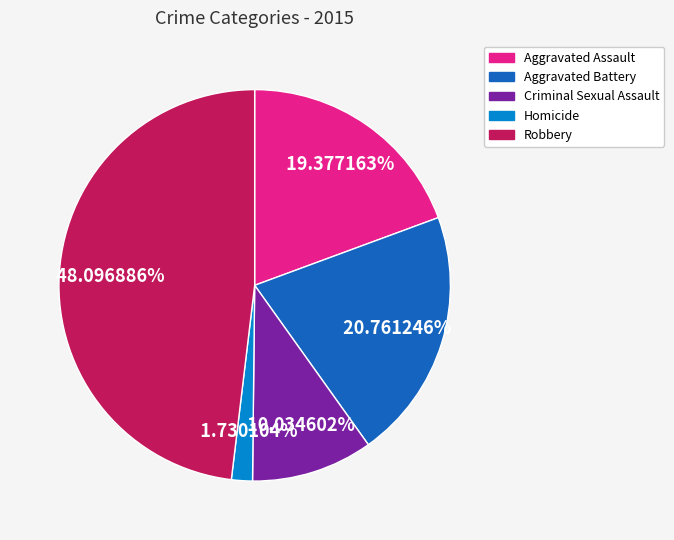

Is it true that Aggravated Battery is 13% of the pie?

False